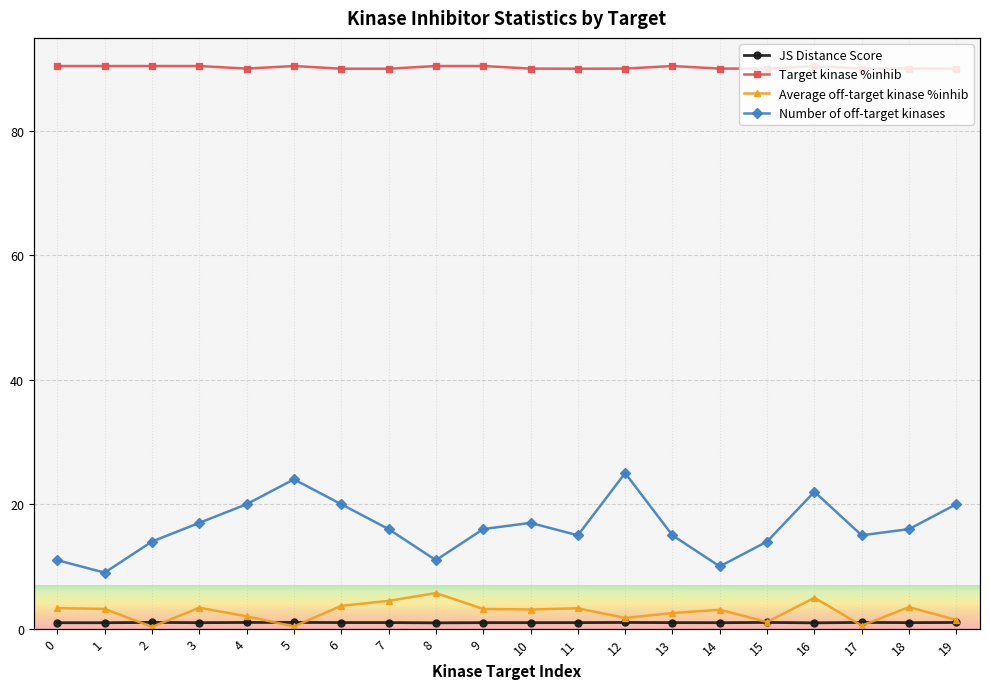

Where is the first local minimum for Average off-target kinase %inhib?

2